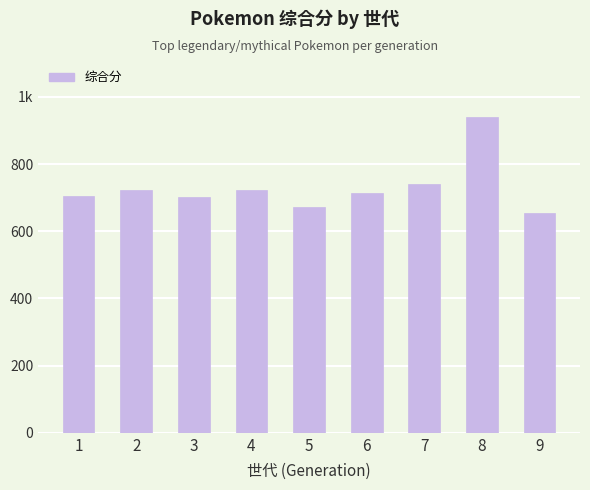

What is the difference between the values at 4 and 2?

2.0